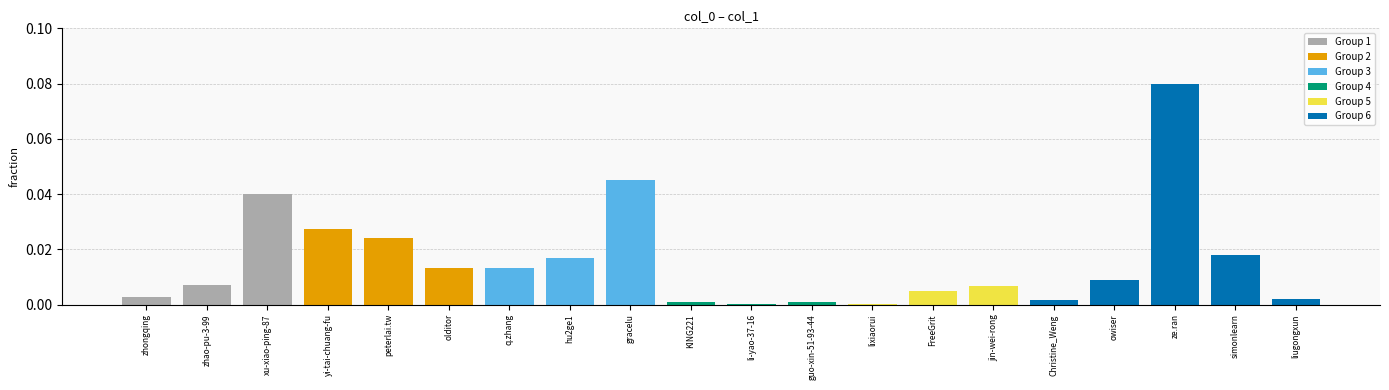

Between lixiaorui and guo-xin-51-93-44, which is larger?

guo-xin-51-93-44